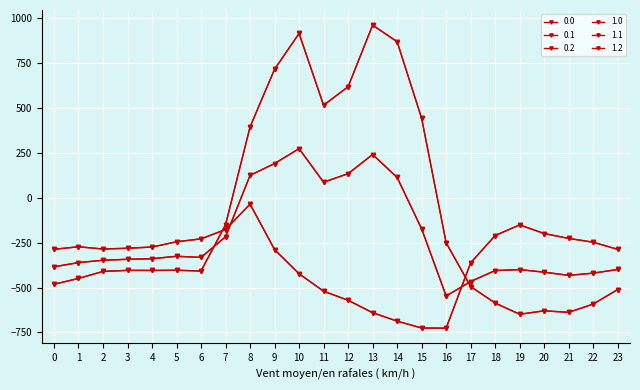

Which label corresponds to the largest value in the chart?

13